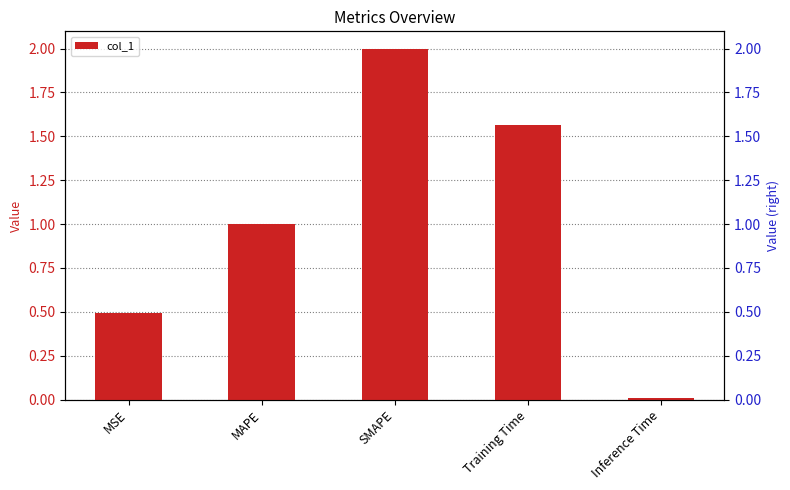

Which label corresponds to the largest value in the chart?

SMAPE